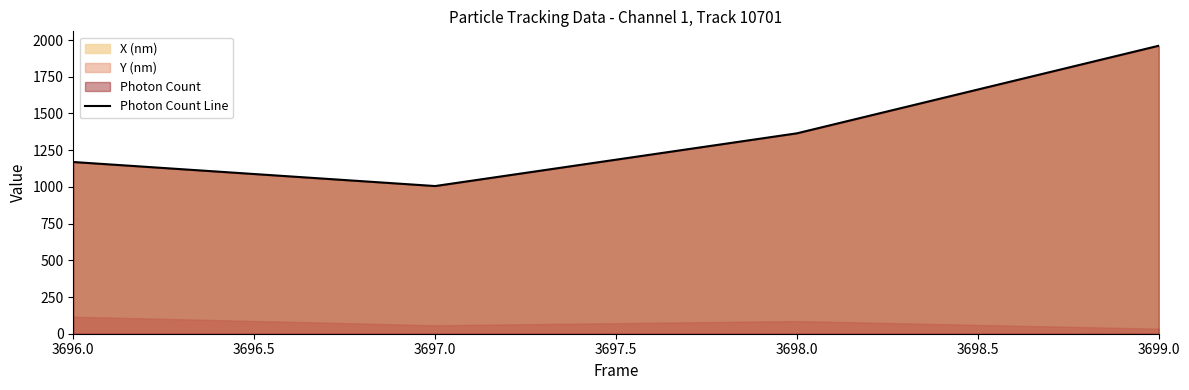

Is it true that the value at 3696.0 is 1169.4?

True